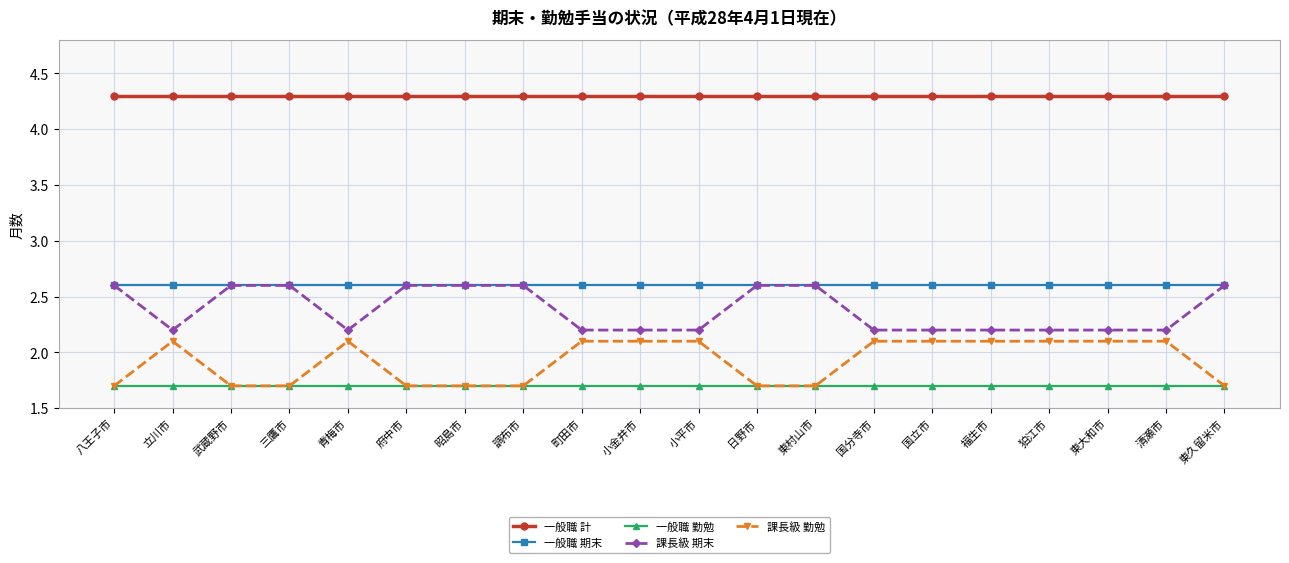

True or false: 一般職 期末 has a value of 3.7 at 立川市.

False